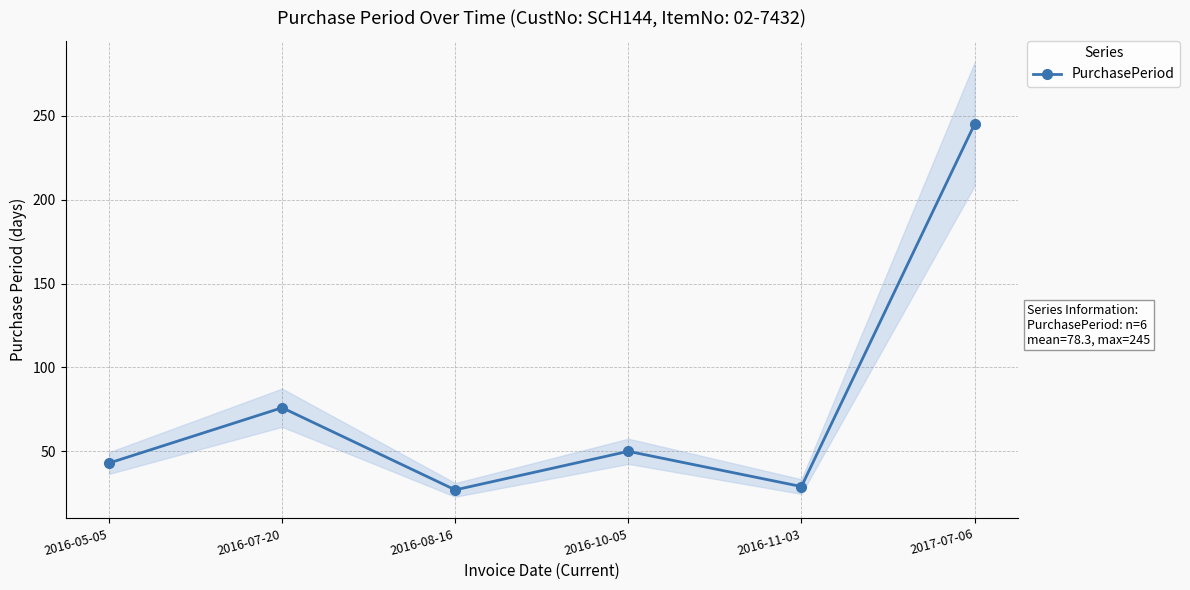

What is the difference between the values at 2016-05-05 and 2016-07-20?

33